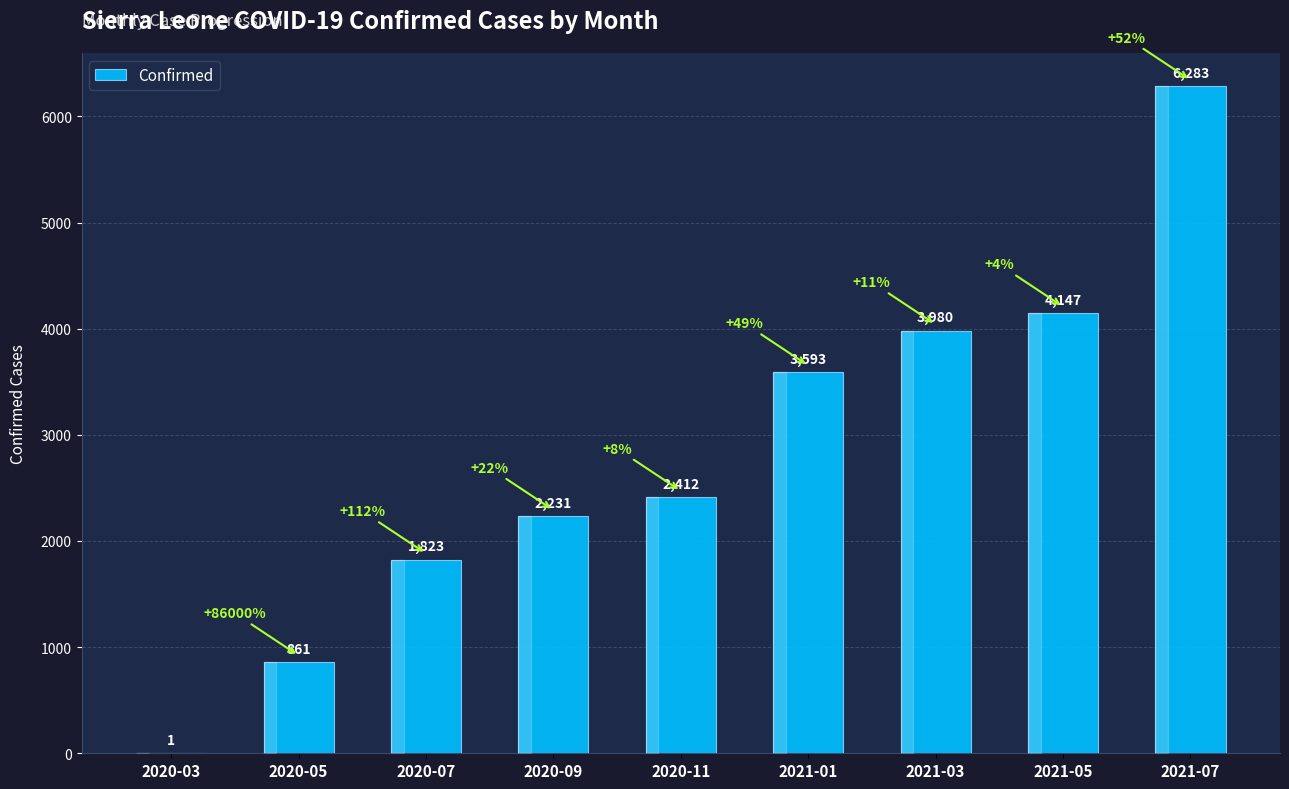

What is the difference between the values at 2021-03 and 2021-07?

2303